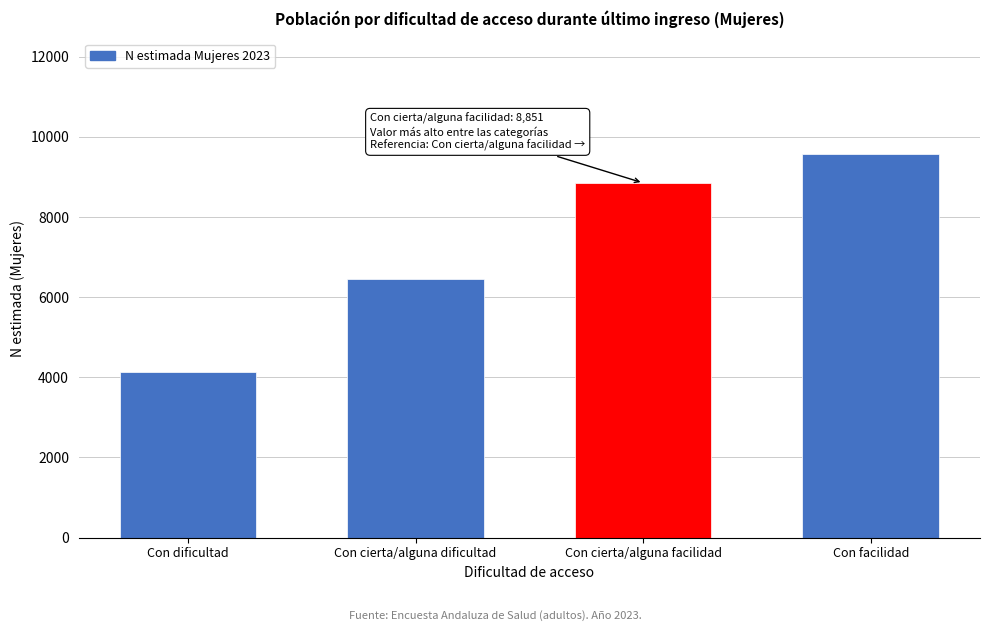

Reading left to right, transcribe all the data shown in this chart.

4144	6452	8851	9581